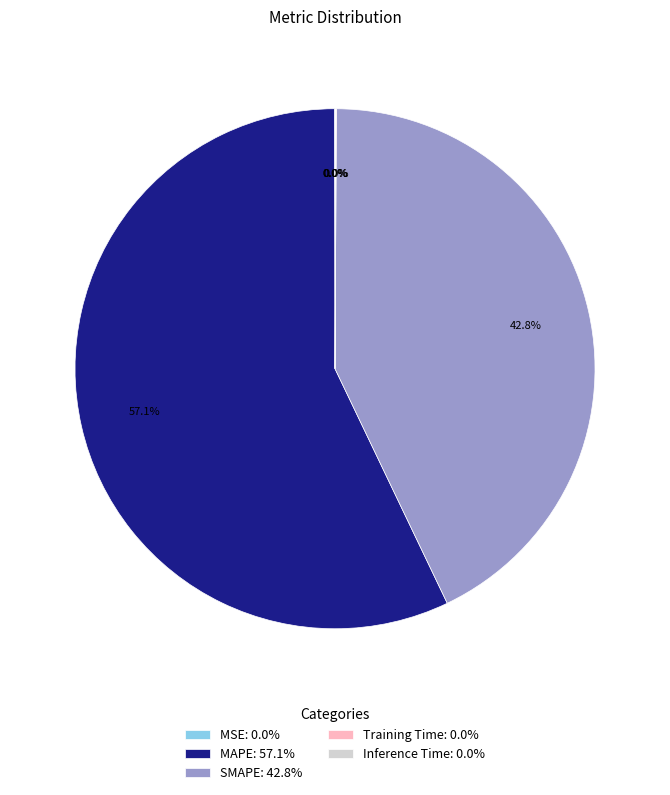

Approximately how many times larger is the value at MAPE: 57.1% compared to SMAPE: 42.8%?

1.3